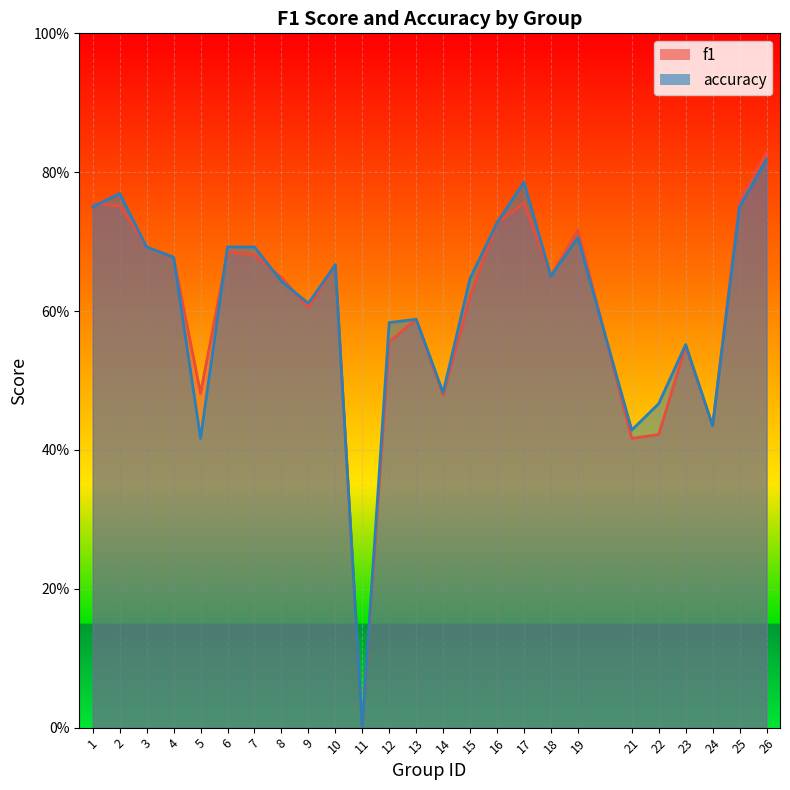

What is the difference between the maximum and minimum values in the accuracy series?

0.8